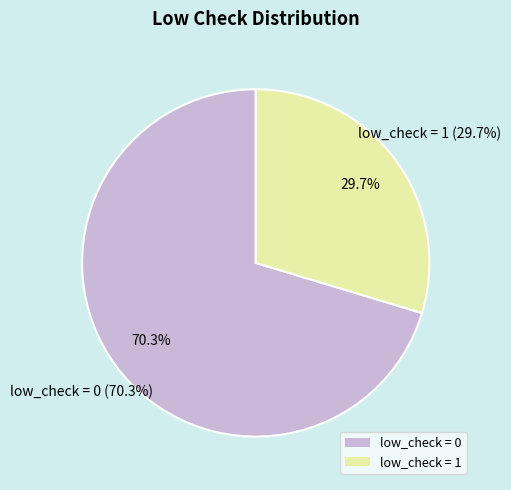

Combined, do low_check = 0 and low_check = 1 account for over 50%?

Yes